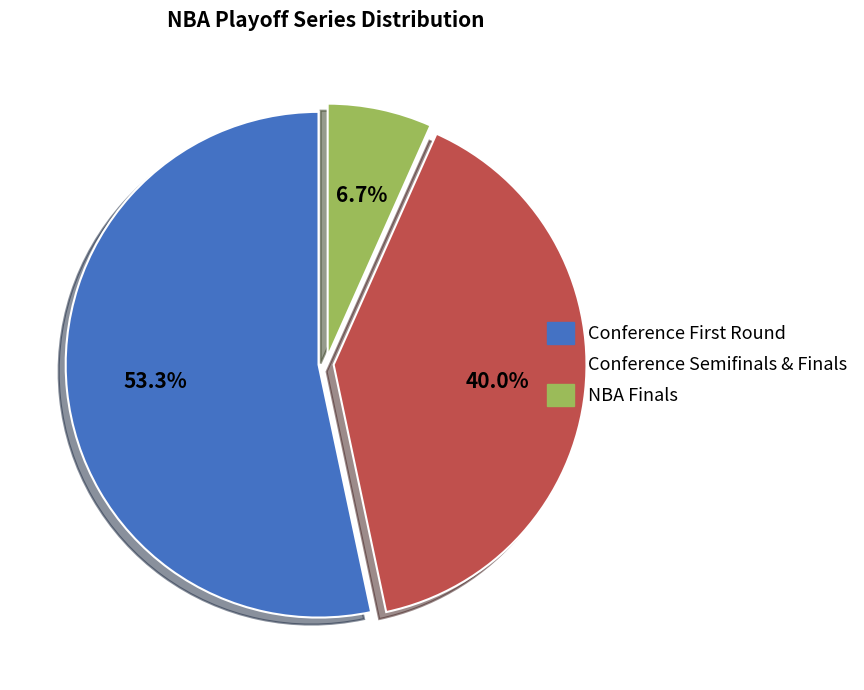

What is the total percentage of Conference Semifinals & Finals and NBA Finals?

46.7%